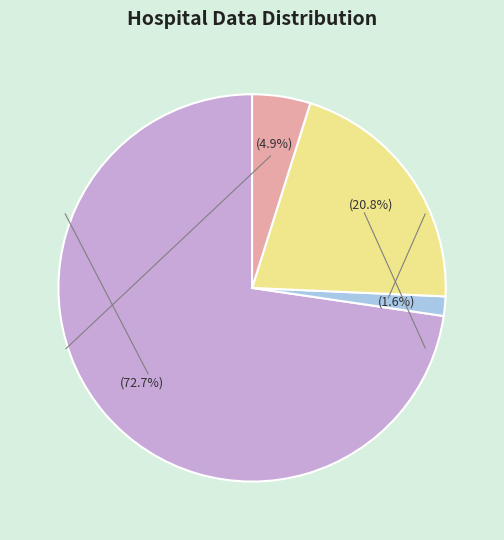

How many slices are in this pie chart?

4